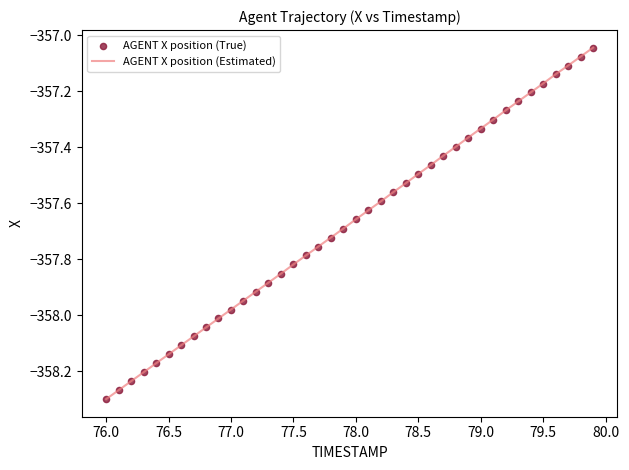

How many lines are shown in the chart?

1